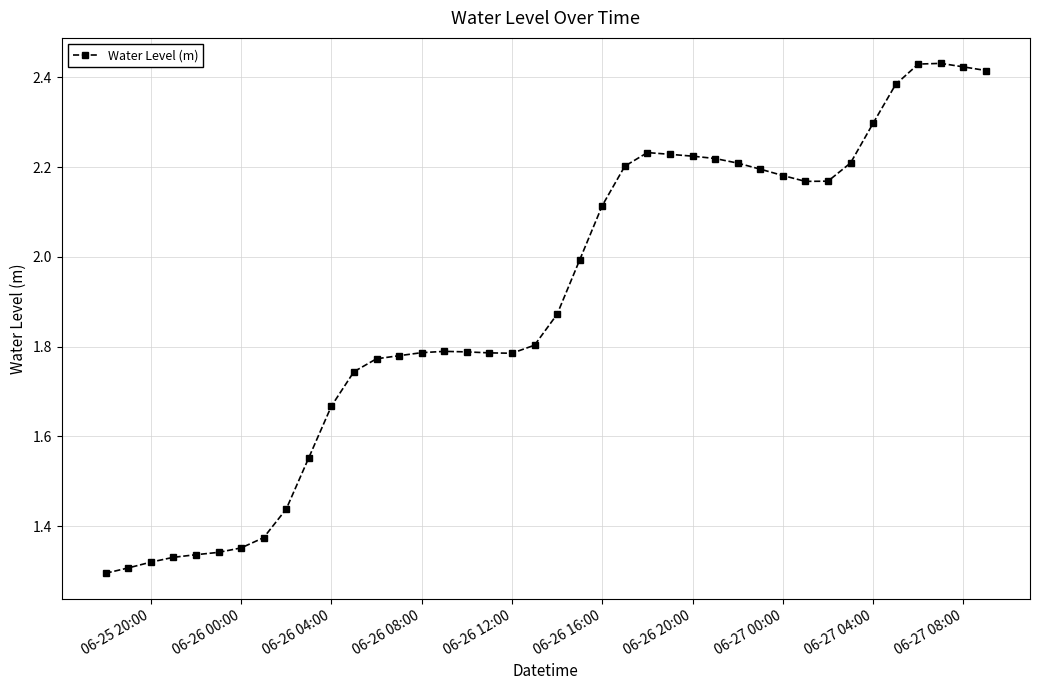

True or false: the data has more than 0 interior local peaks.

True